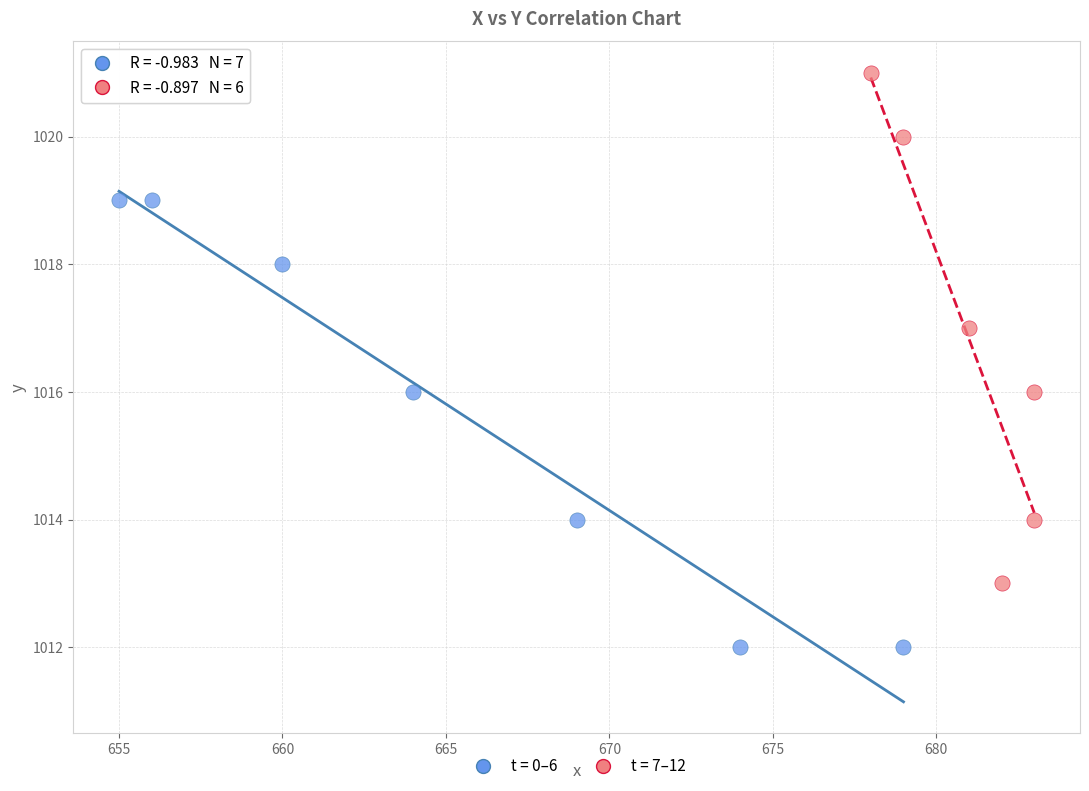

Which series contains the highest Y value?

t = 7–12